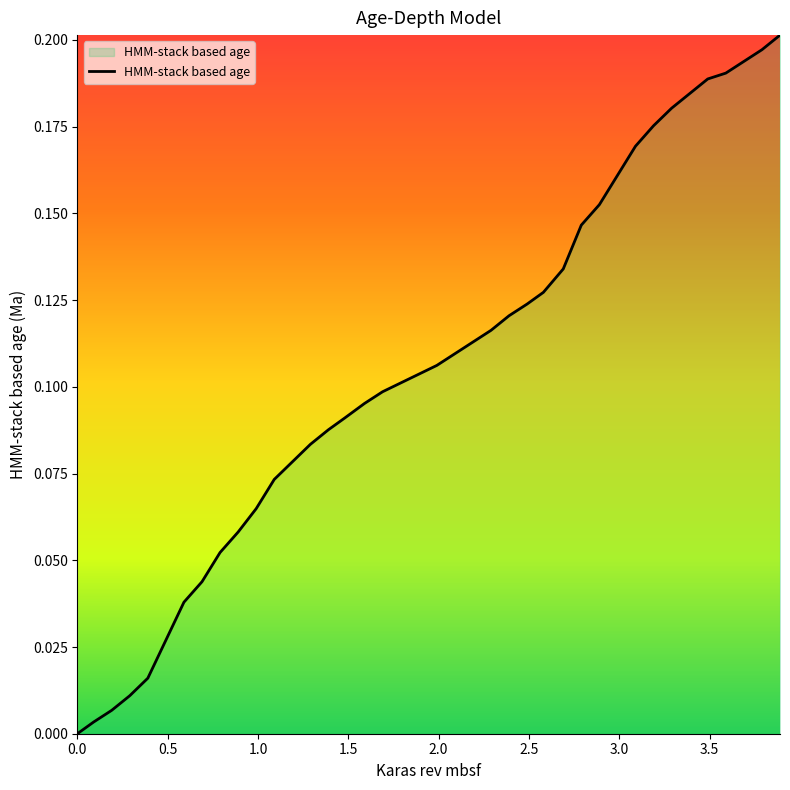

What is the difference between the second highest and second lowest values?

0.2